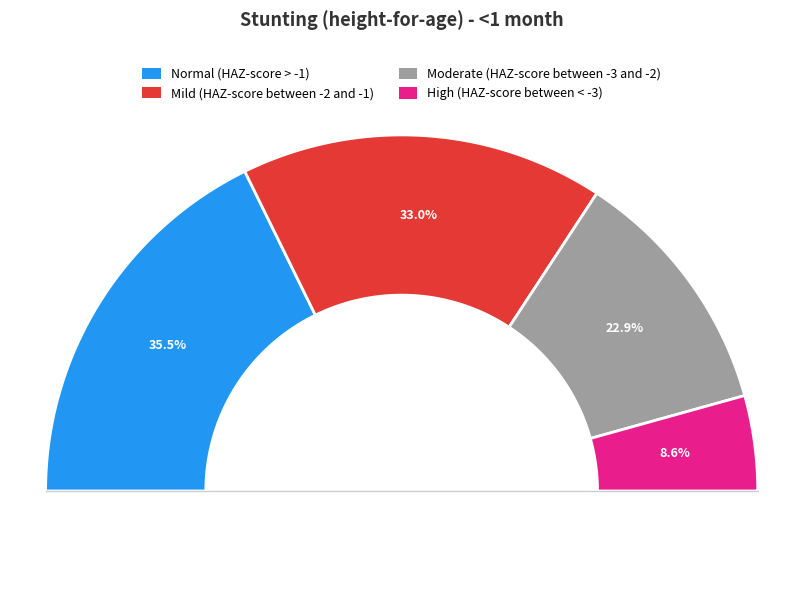

What percentage is the Moderate (HAZ-score between -3 and -2) slice, to the nearest percent?

23%